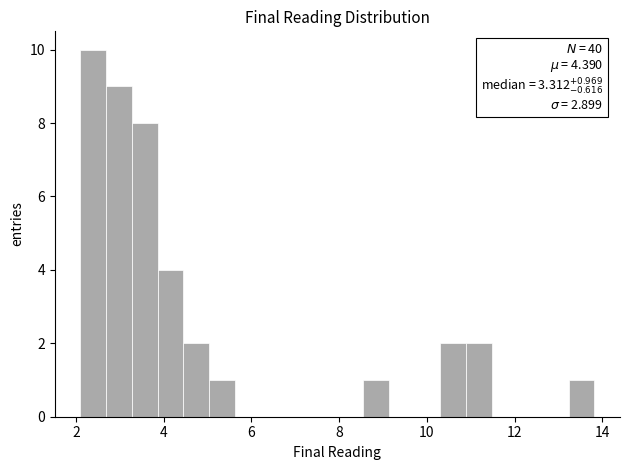

Around what value on the x-axis is the tallest bar? Give the approximate position of its centre, as read against the axis.

2.4